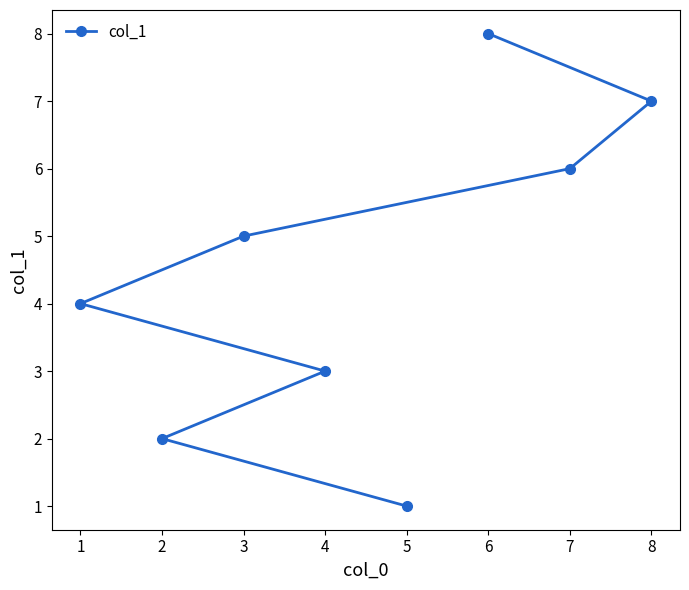

At which label is the value closest to 4?

1